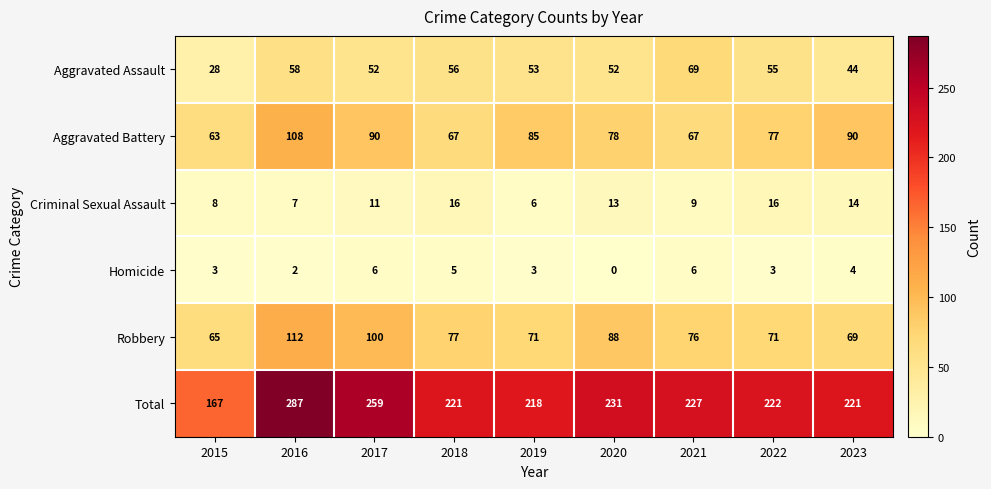

At 2015, list the series in order from smallest to largest.

Homicide, Criminal Sexual Assault, Aggravated Assault, Aggravated Battery, Robbery, Total